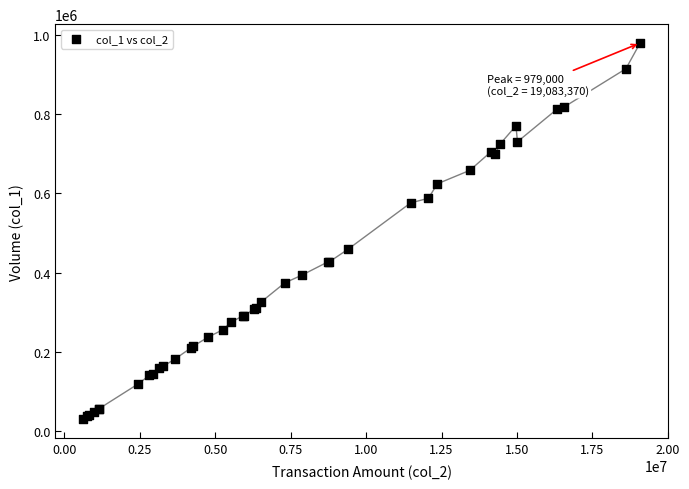

What Y value in the scatter plot is closest to 504500?

459000